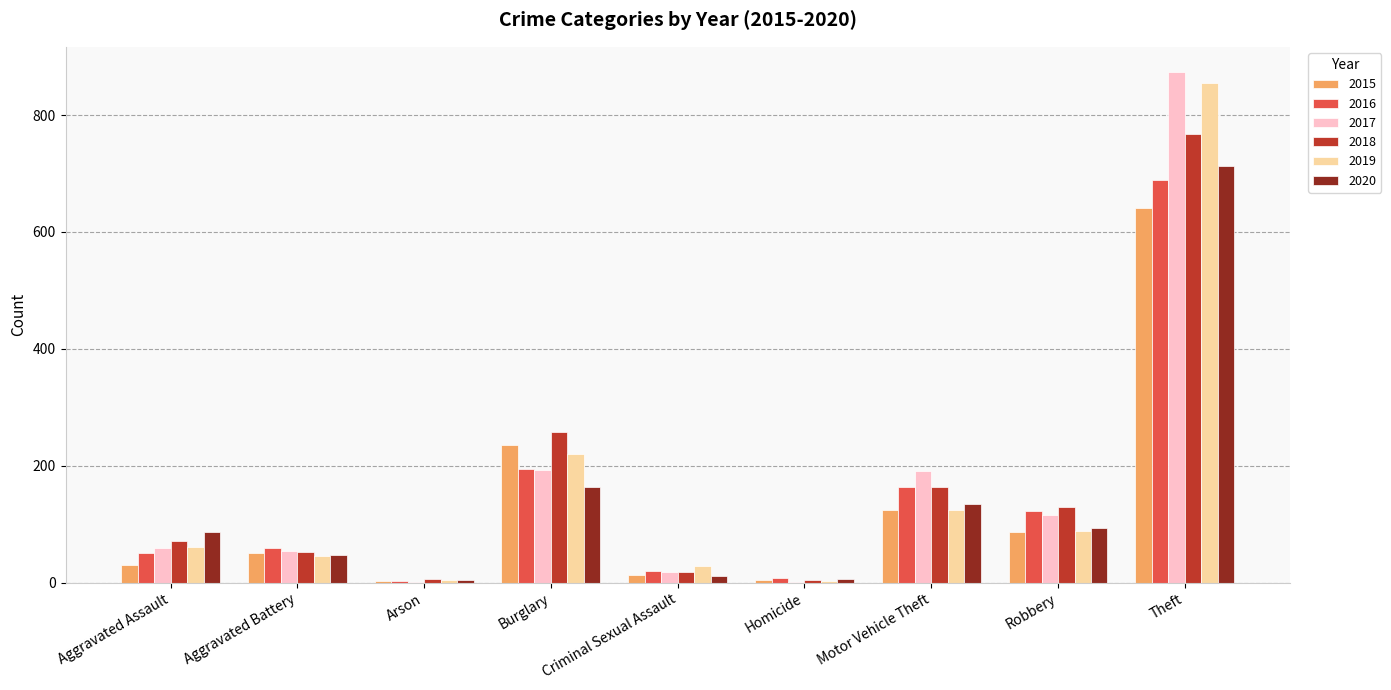

What is the average value of the 2015 series?

132